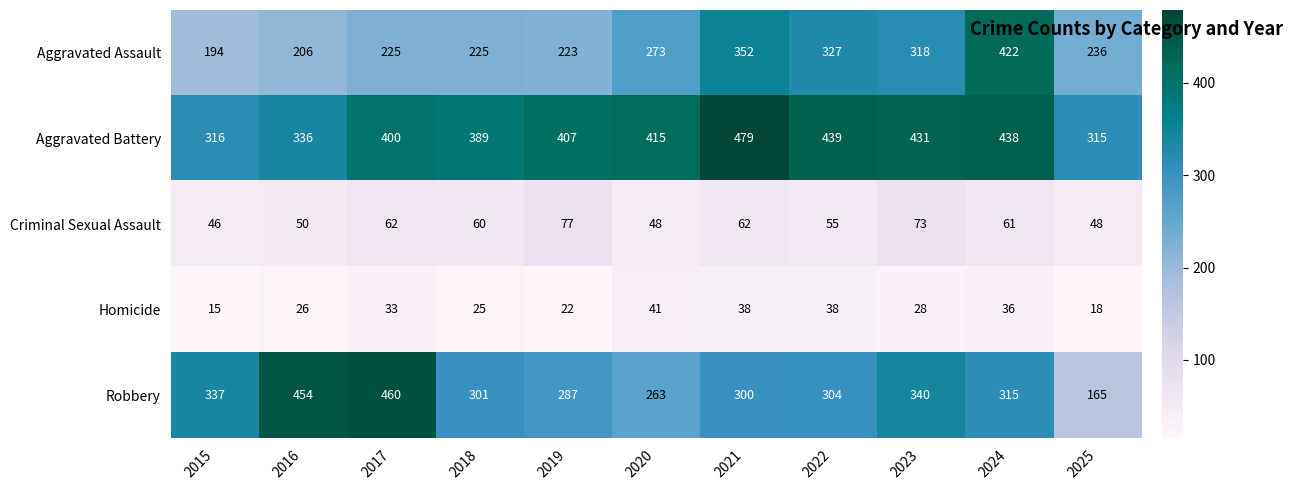

At which label is Homicide closest to 28?

2023